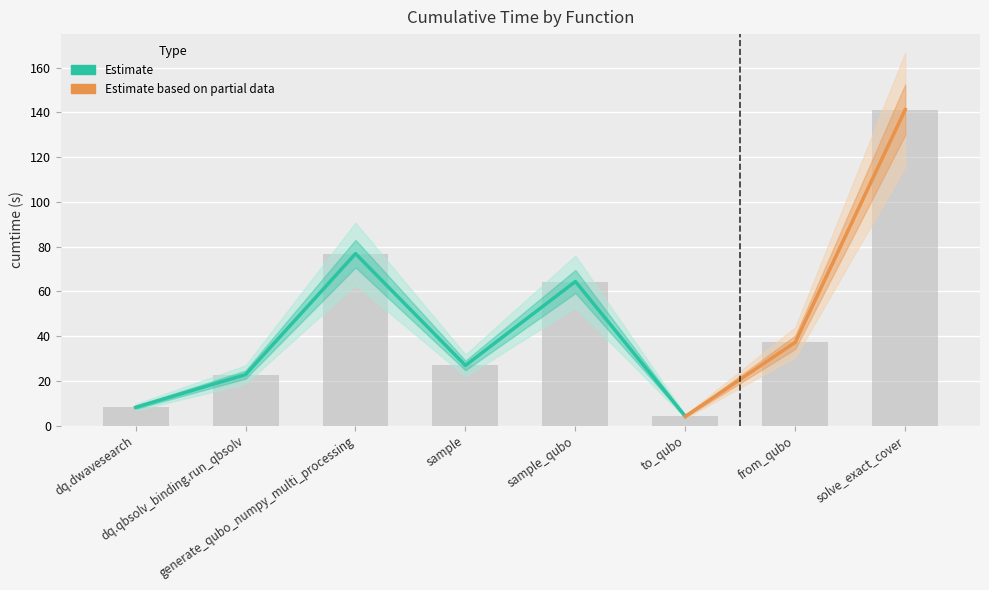

What is the sum of the values at dwave_qbsolv.dwavesearch and sample_qubo?

72.5